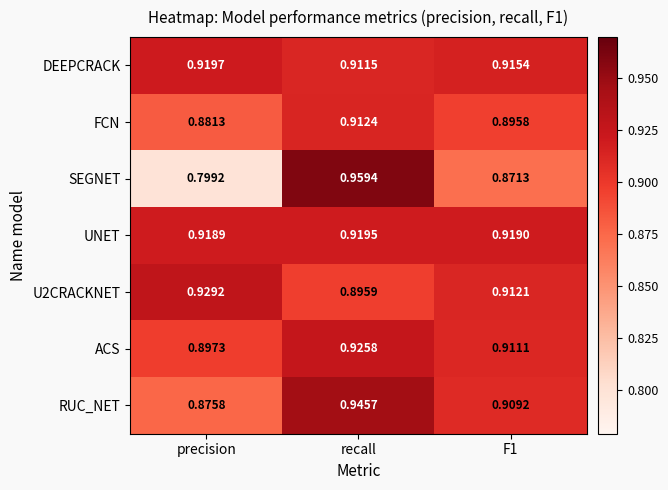

Which series has the largest range (max minus min)?

SEGNET